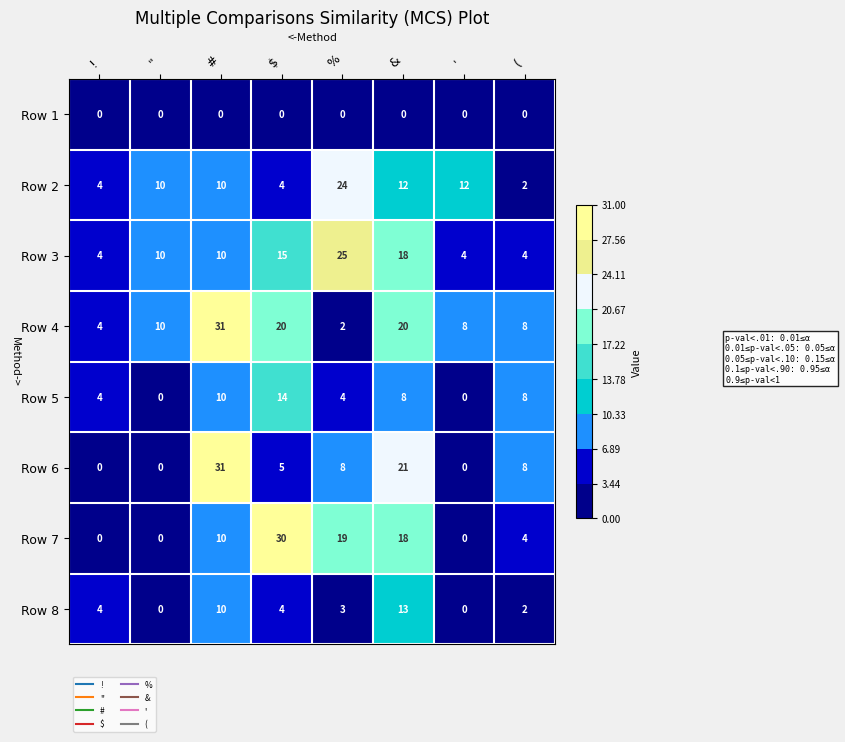

At which category does the chart reach its peak across all series?

#